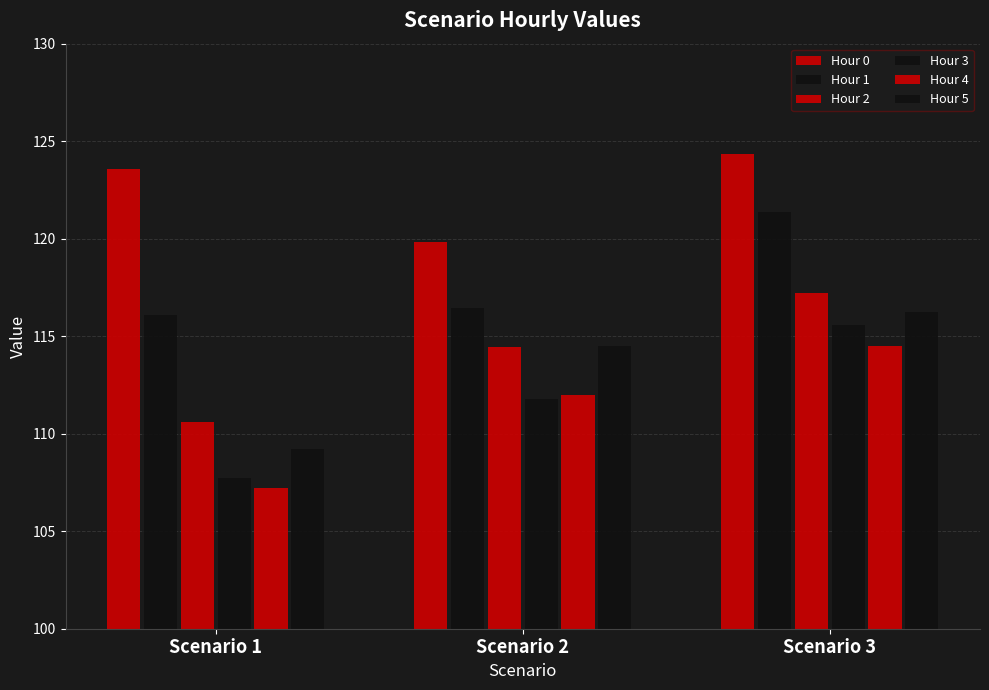

How many data points in Hour 5 are above 114?

2